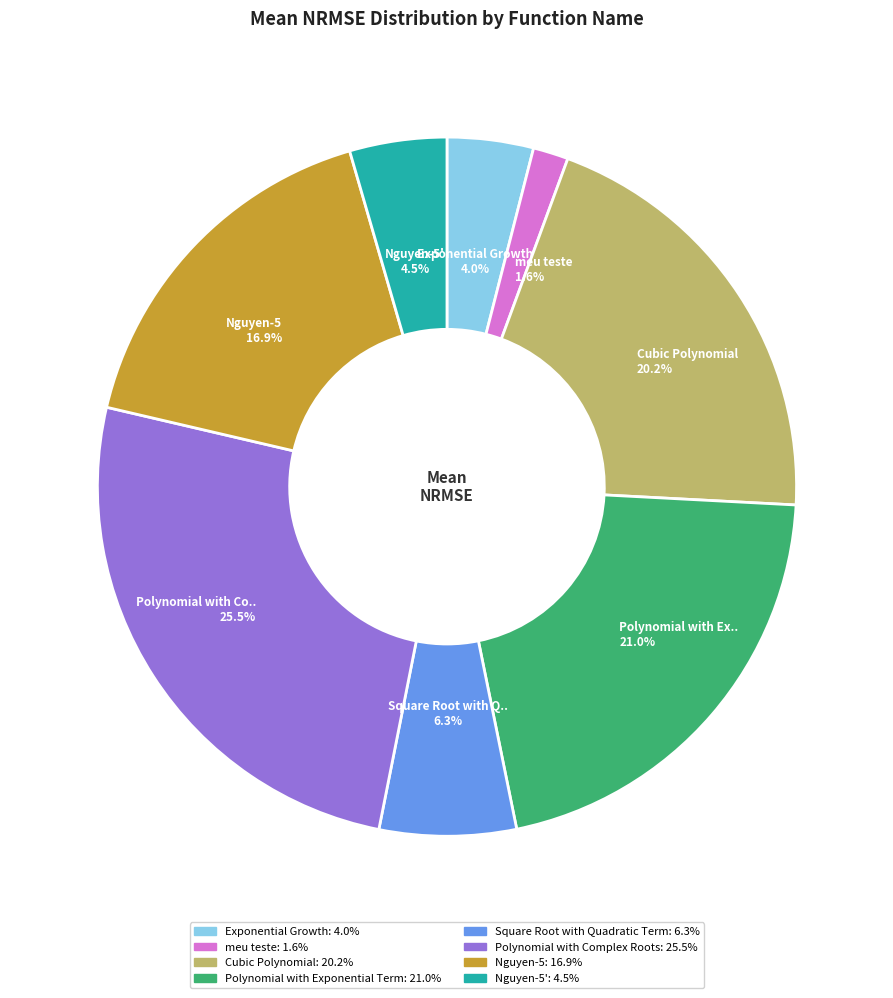

Is there a majority slice in this chart?

No